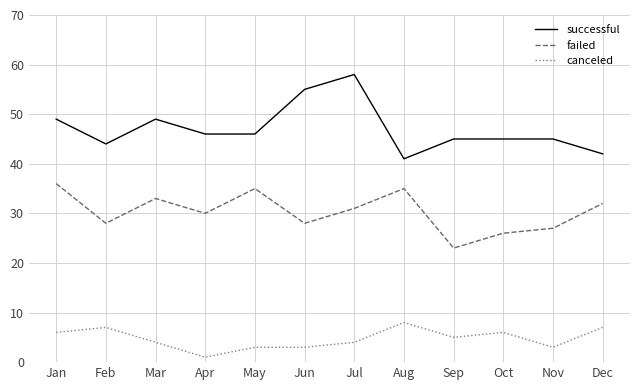

Where is the first local maximum for canceled?

Feb